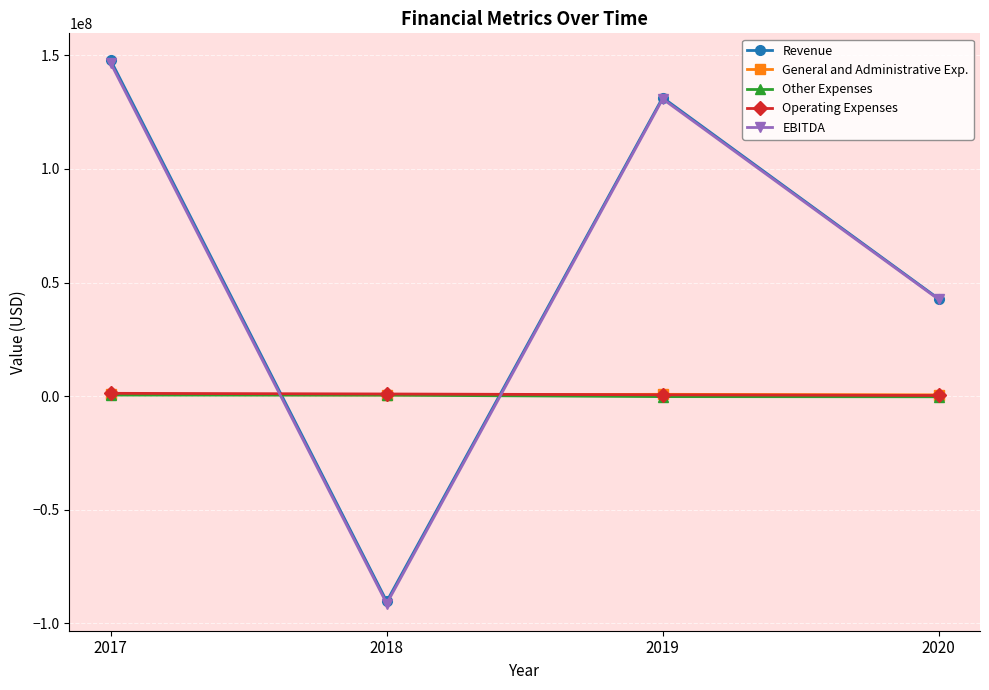

At which category is the sum across all series the highest?

2017